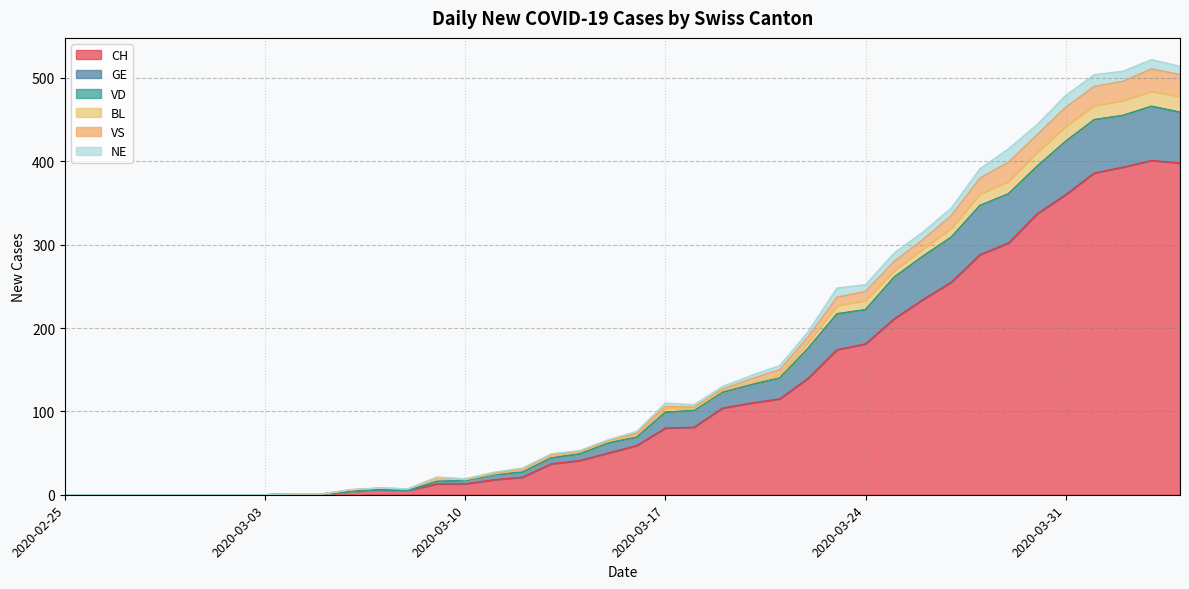

What position from the right is 2020-03-17?

19